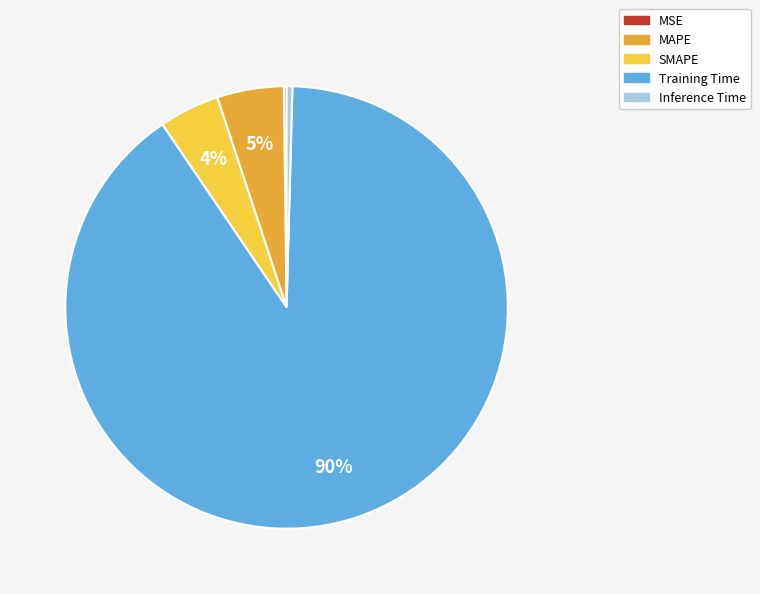

To the nearest percent, what is the average slice percentage?

20%